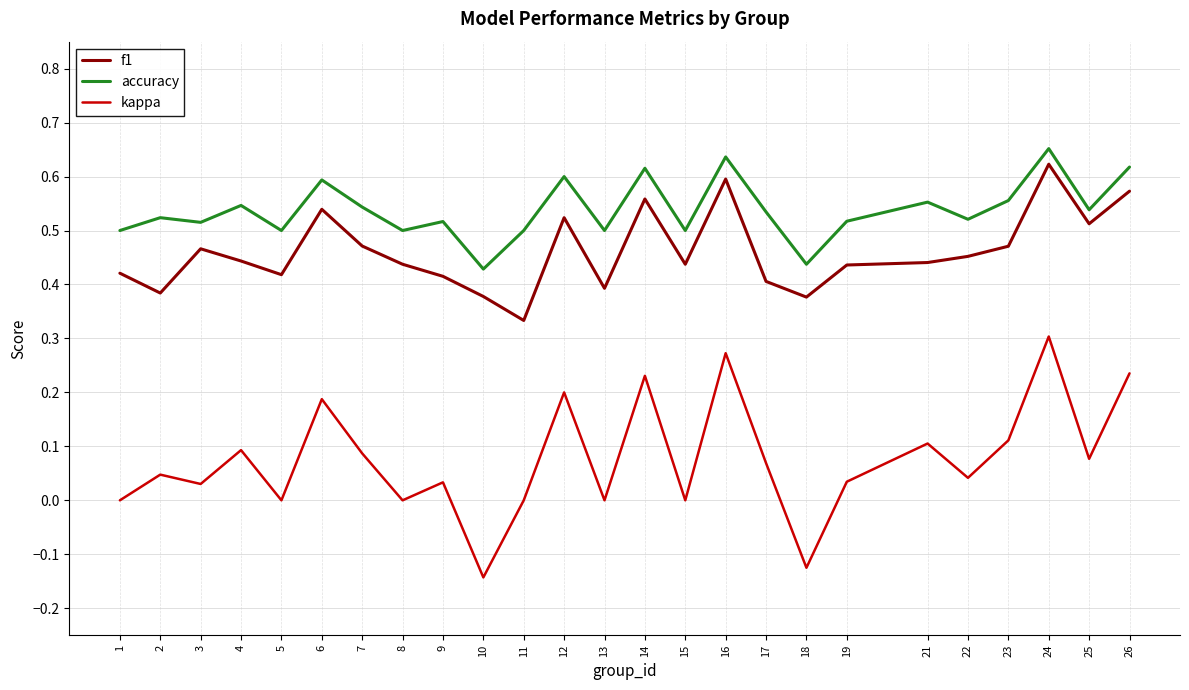

Where is the first local maximum for kappa?

2